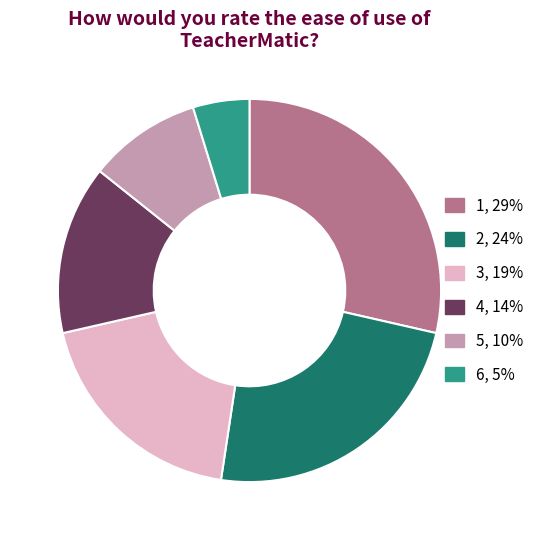

Is it true that 5 is 21% of the pie?

False